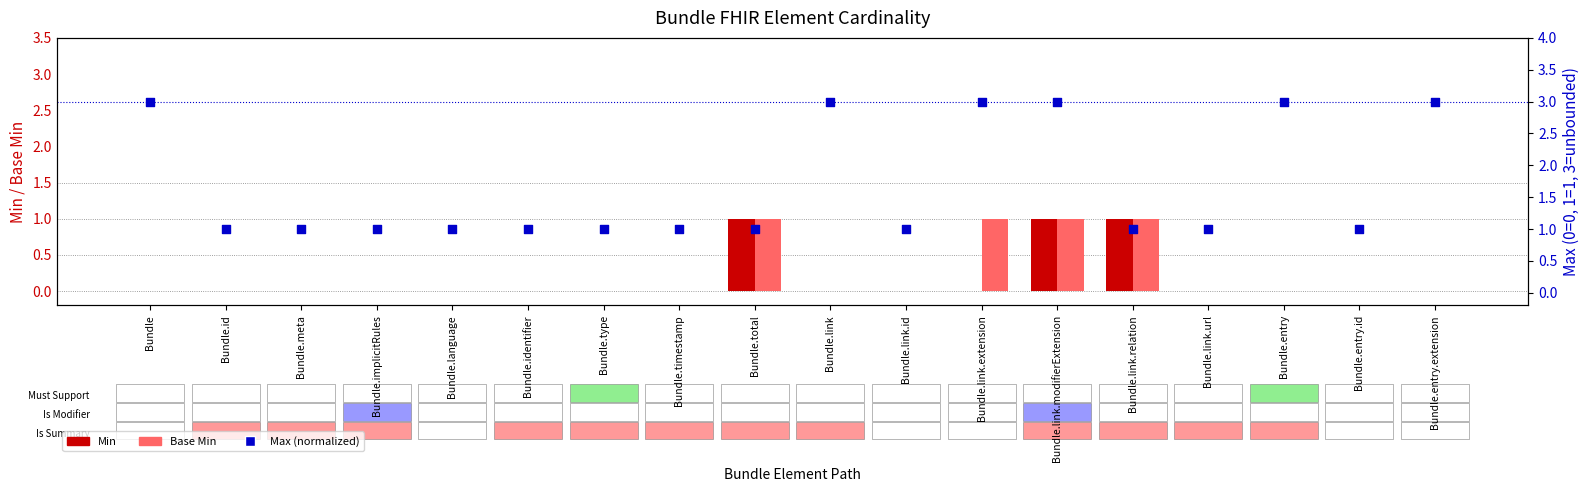

Which series has the largest total across all categories?

Max (normalized)